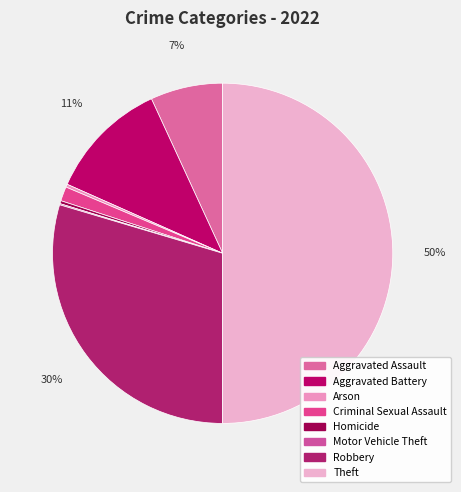

Which slice is the smallest?

Motor Vehicle Theft